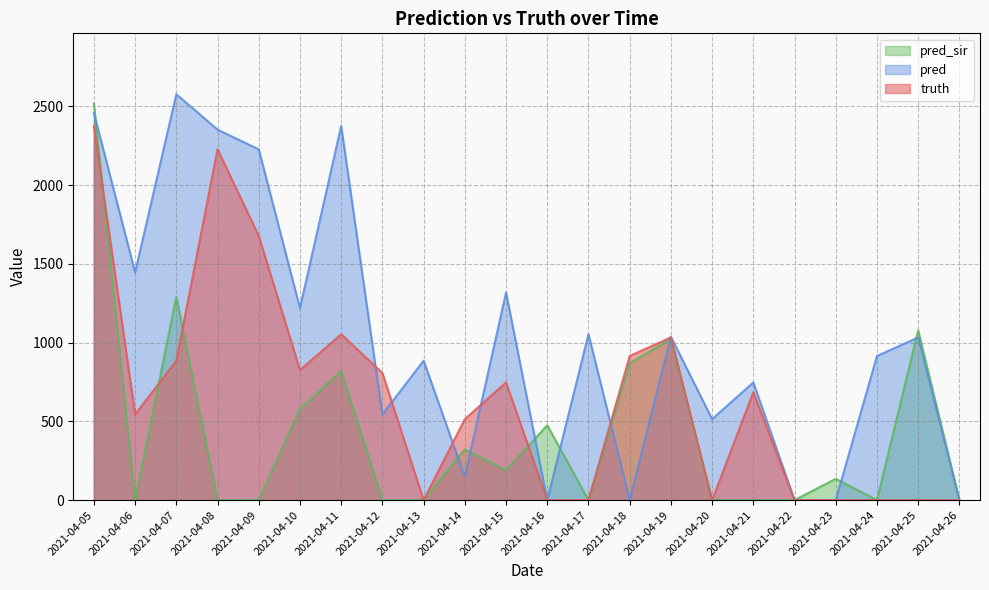

What is the greatest value displayed?

2577.0